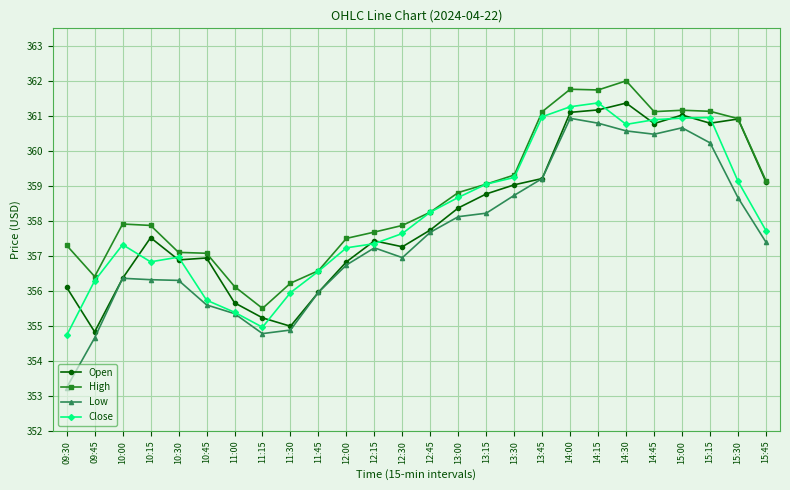

What is the average value of the Open series?

358.1